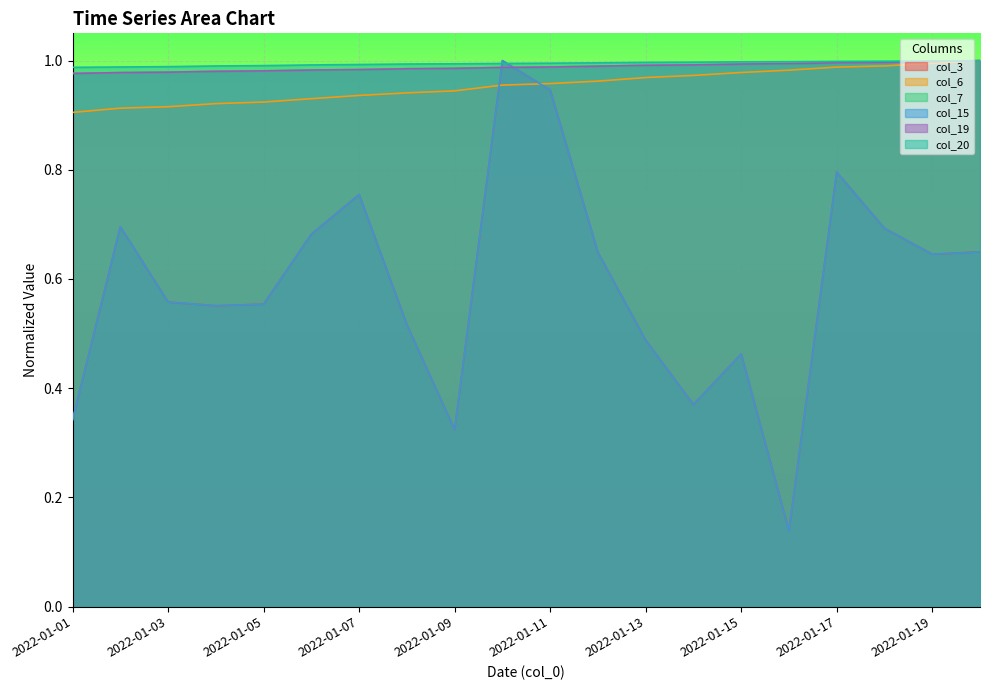

List the labels in order of col_15 value, smallest first.

2022-01-16, 2022-01-09, 2022-01-01, 2022-01-14, 2022-01-15, 2022-01-13, 2022-01-08, 2022-01-04, 2022-01-05, 2022-01-03, 2022-01-19, 2022-01-12, 2022-01-20, 2022-01-06, 2022-01-18, 2022-01-02, 2022-01-07, 2022-01-17, 2022-01-11, 2022-01-10